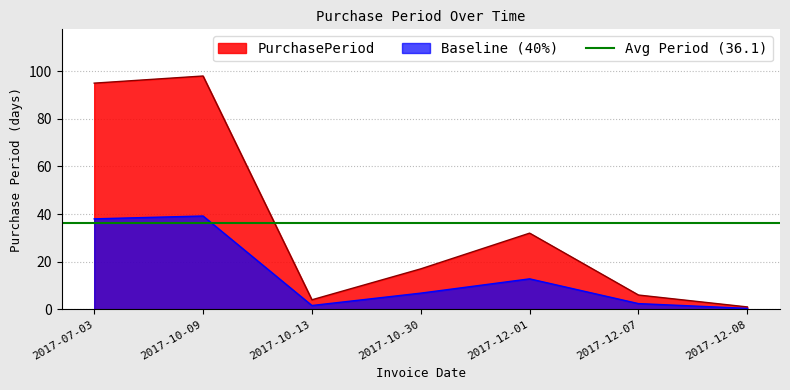

What position from the left is 2017-10-30?

4